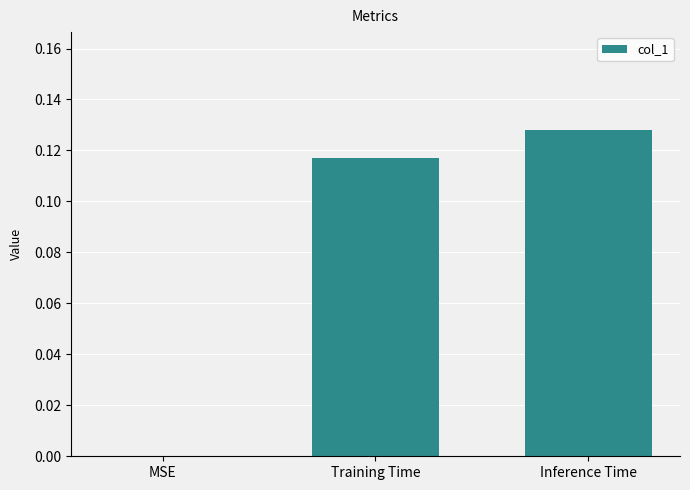

True or false: the data shows 0.1 at MSE.

False